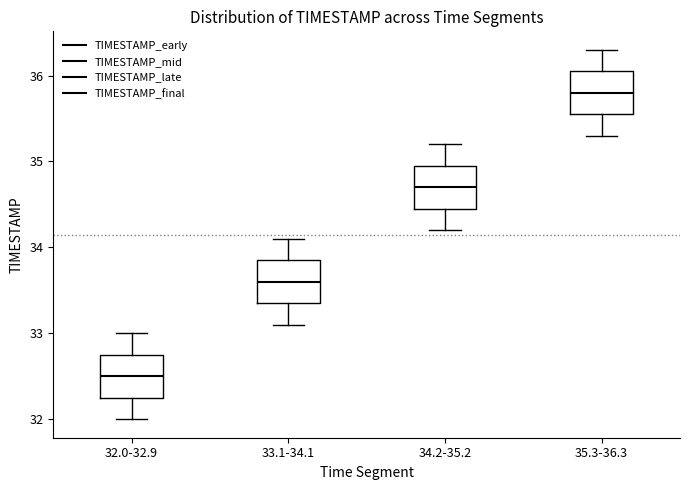

Which box has the highest median line?

35.3-36.3